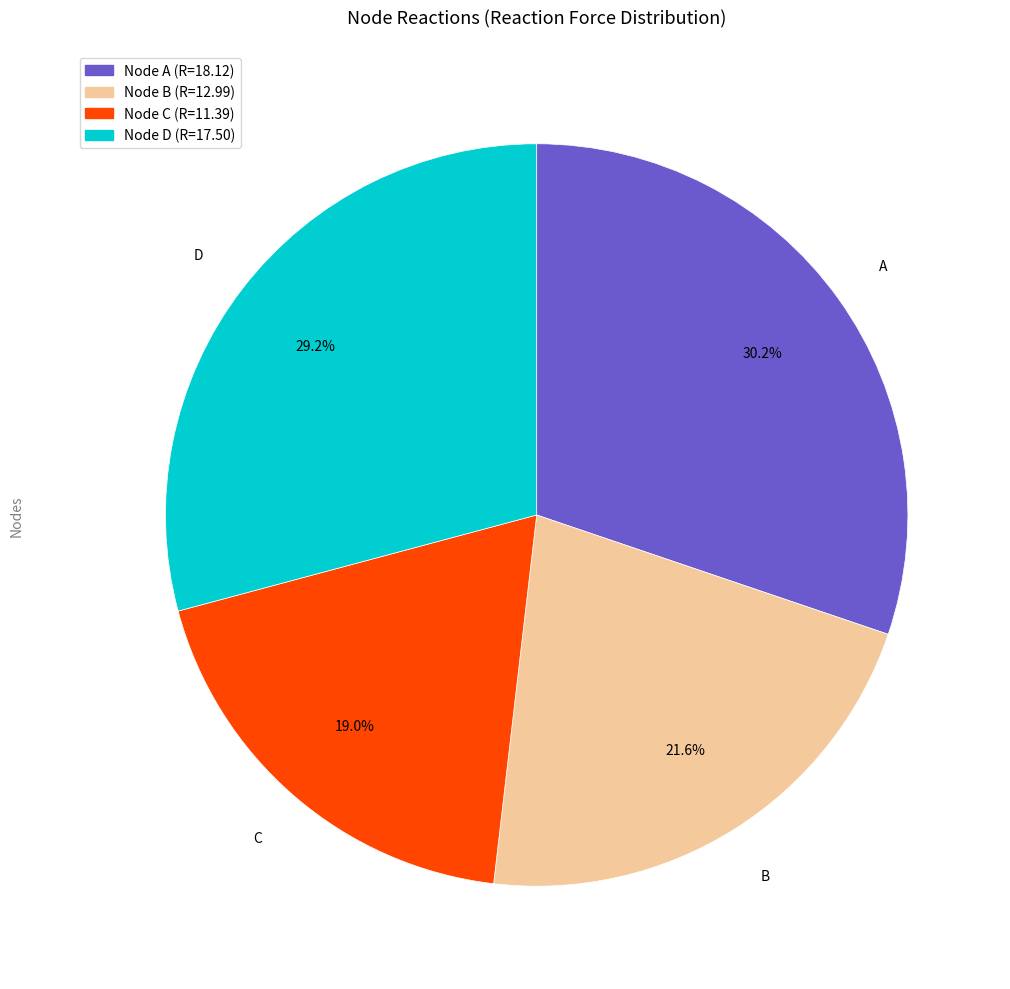

Does any single category account for the majority?

No